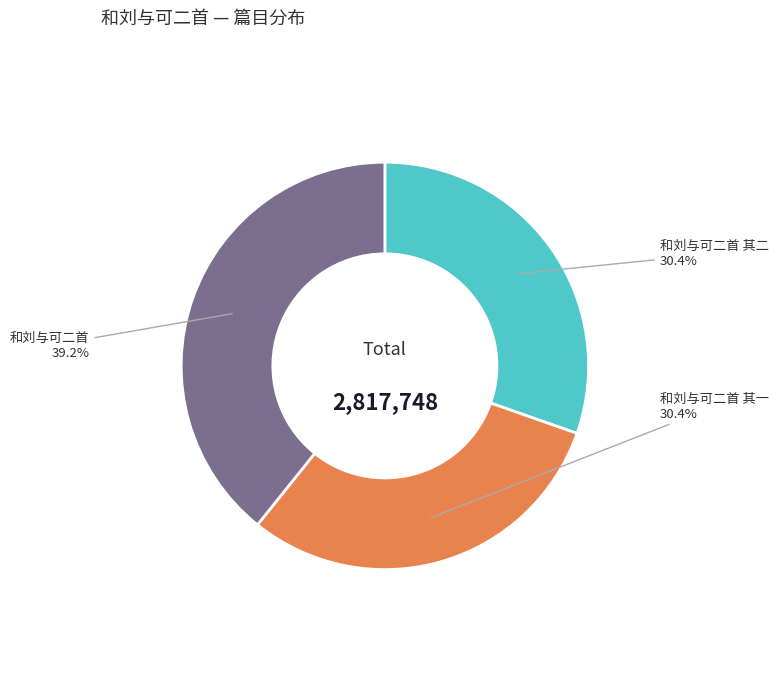

What is the ratio of the value at 和刘与可二首 to the value at 和刘与可二首 其一?

1.3